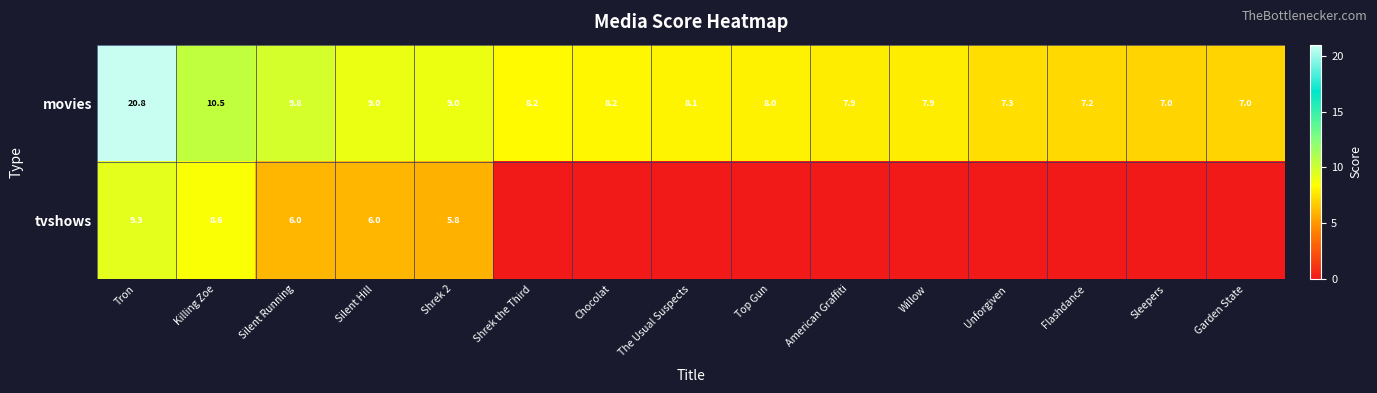

What is the difference between the second highest and minimum values in the movies series?

3.5